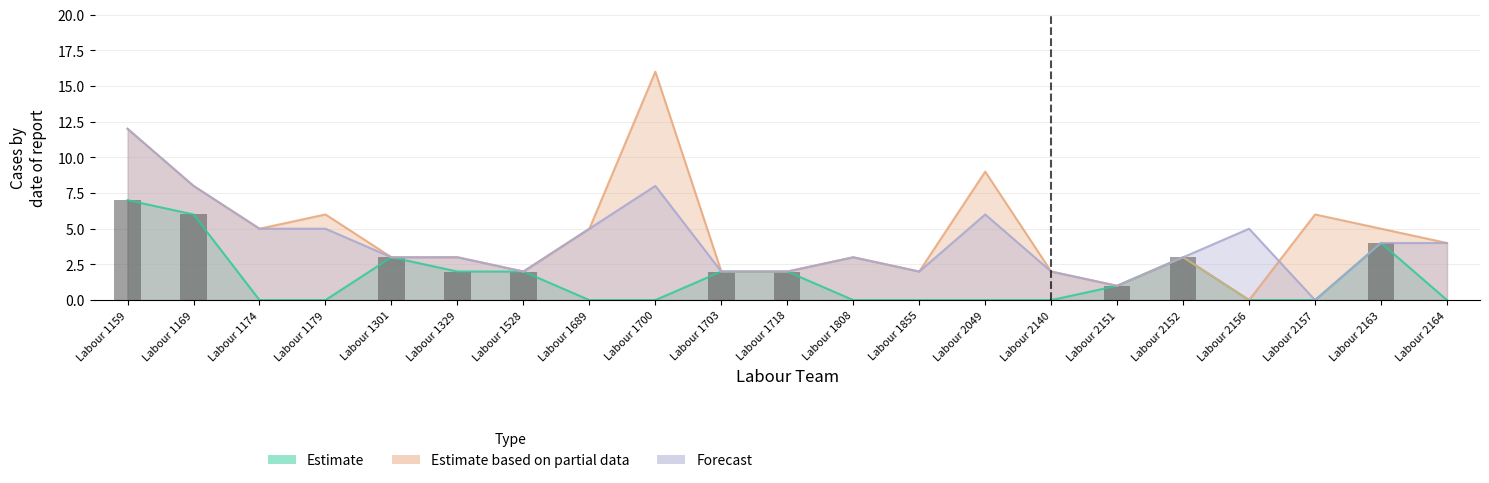

The Forecast series shows 8 at Labour 2049. True or false?

False